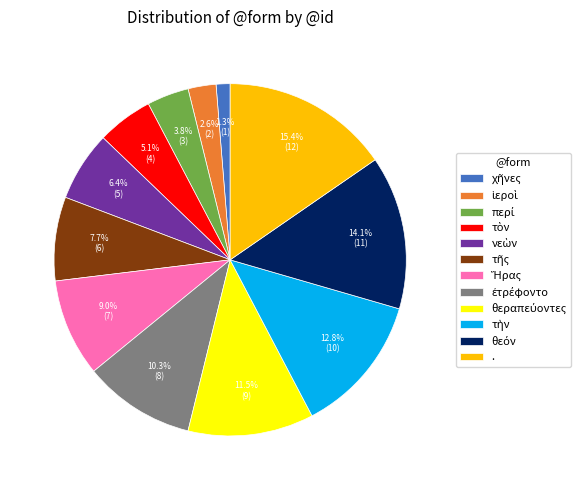

What is the largest slice in the pie chart?

.